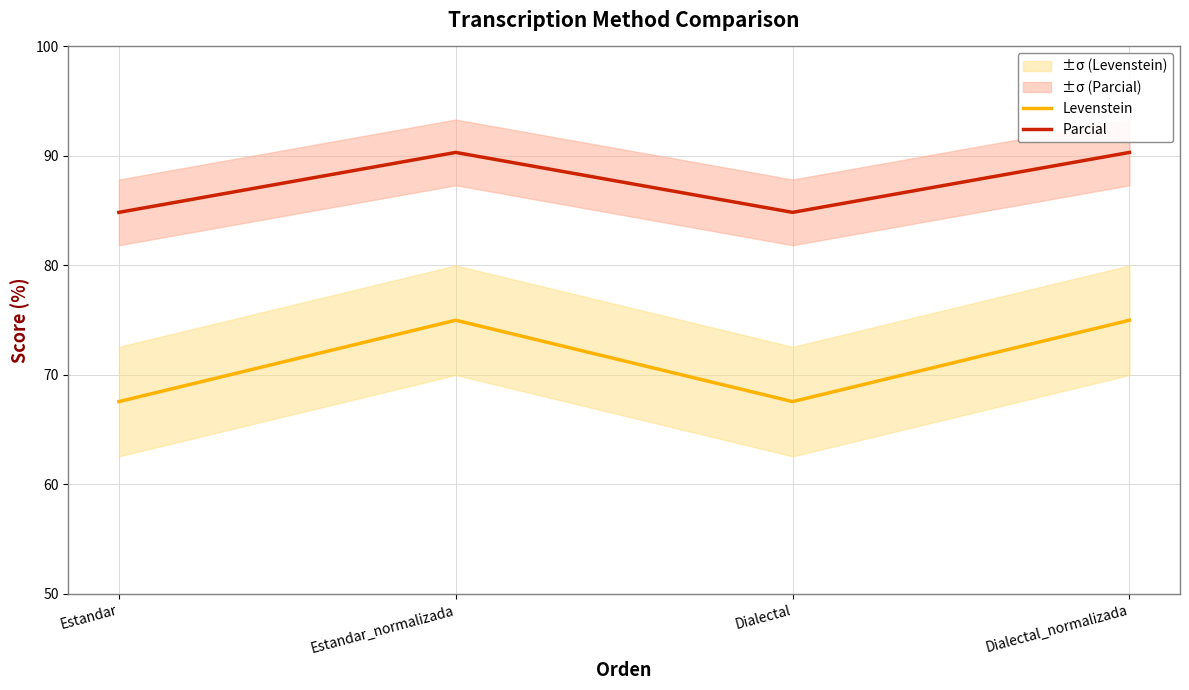

What is the label of the 1st point from the right?

Dialectal_normalizada